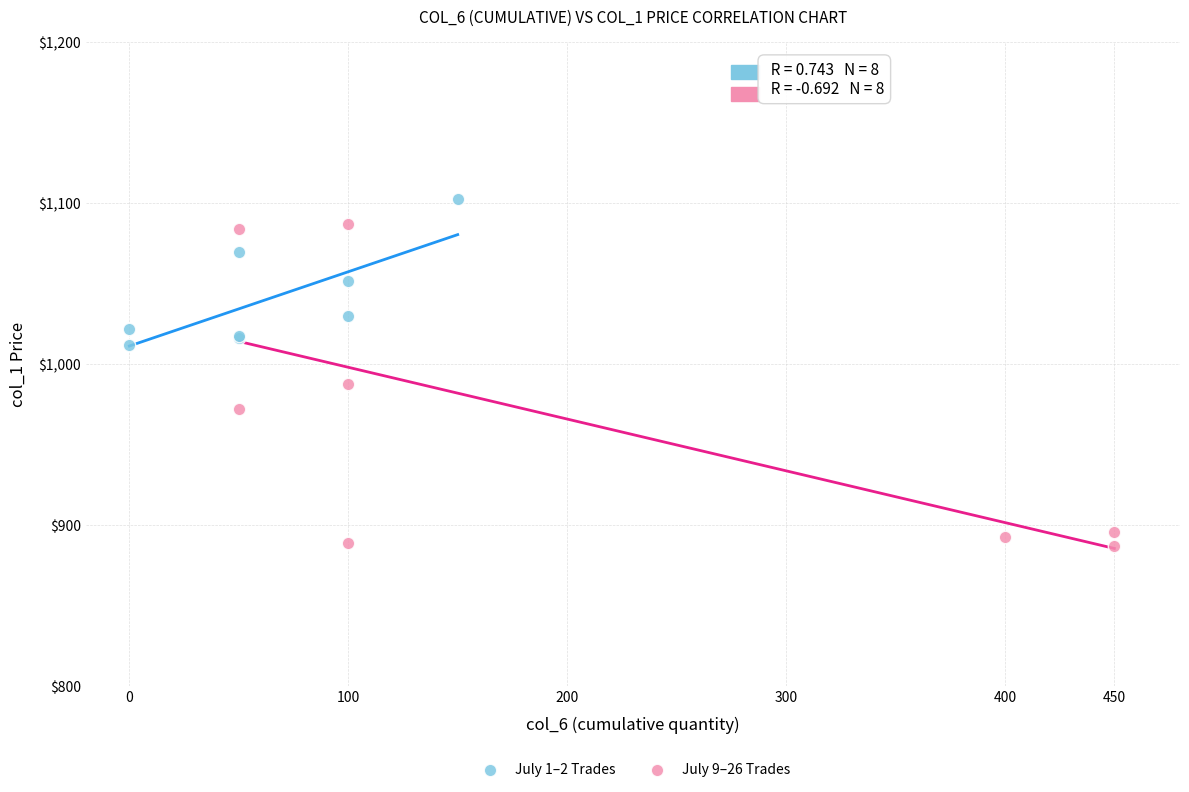

Which series has the widest spread of Y values?

July 9–26 Trades